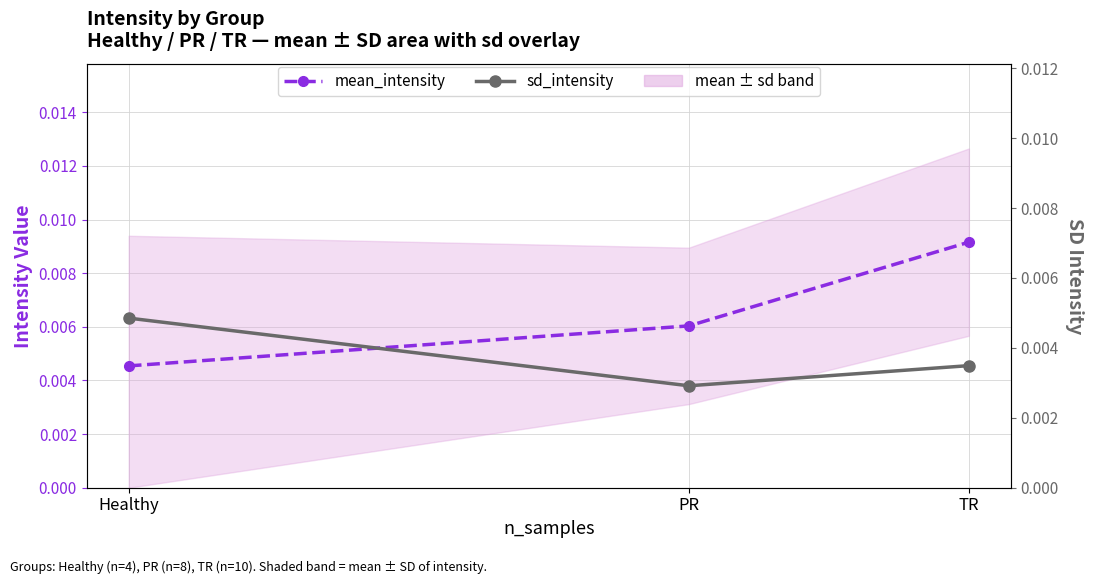

How many lines are shown in the chart?

2